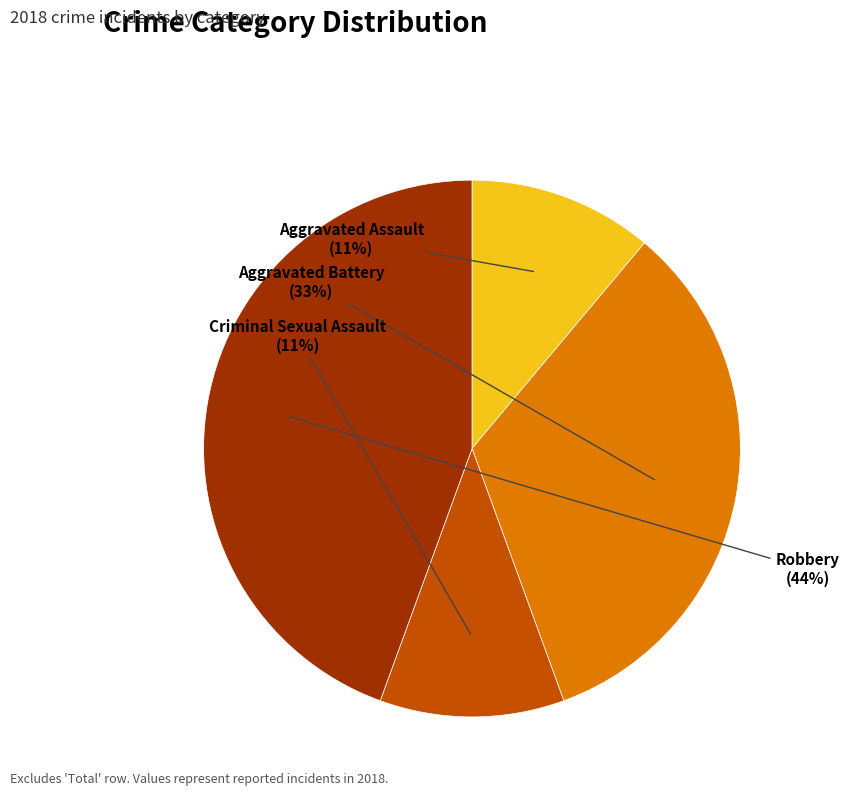

Does Criminal Sexual Assault represent more than half of the total?

No